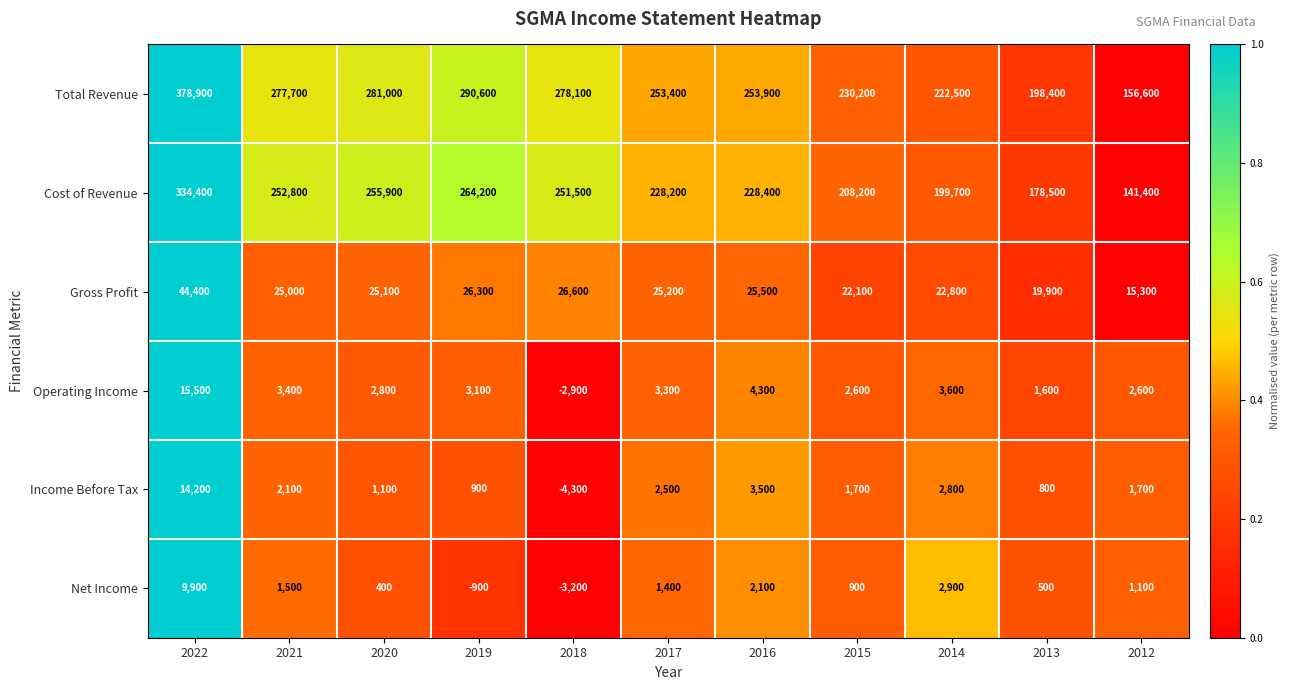

The value of Net Income at 2012 is 1100. True or false?

True